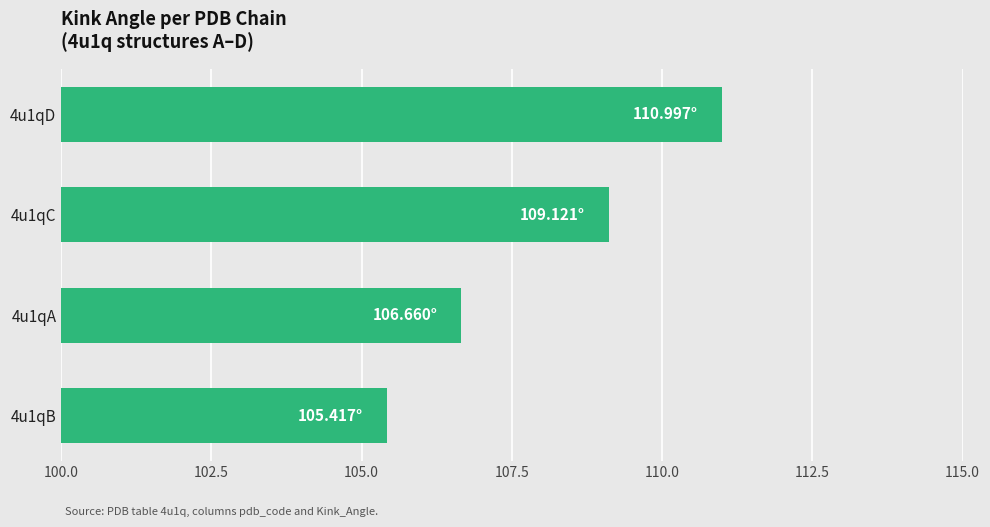

What is the difference between the second highest and second lowest values?

2.5